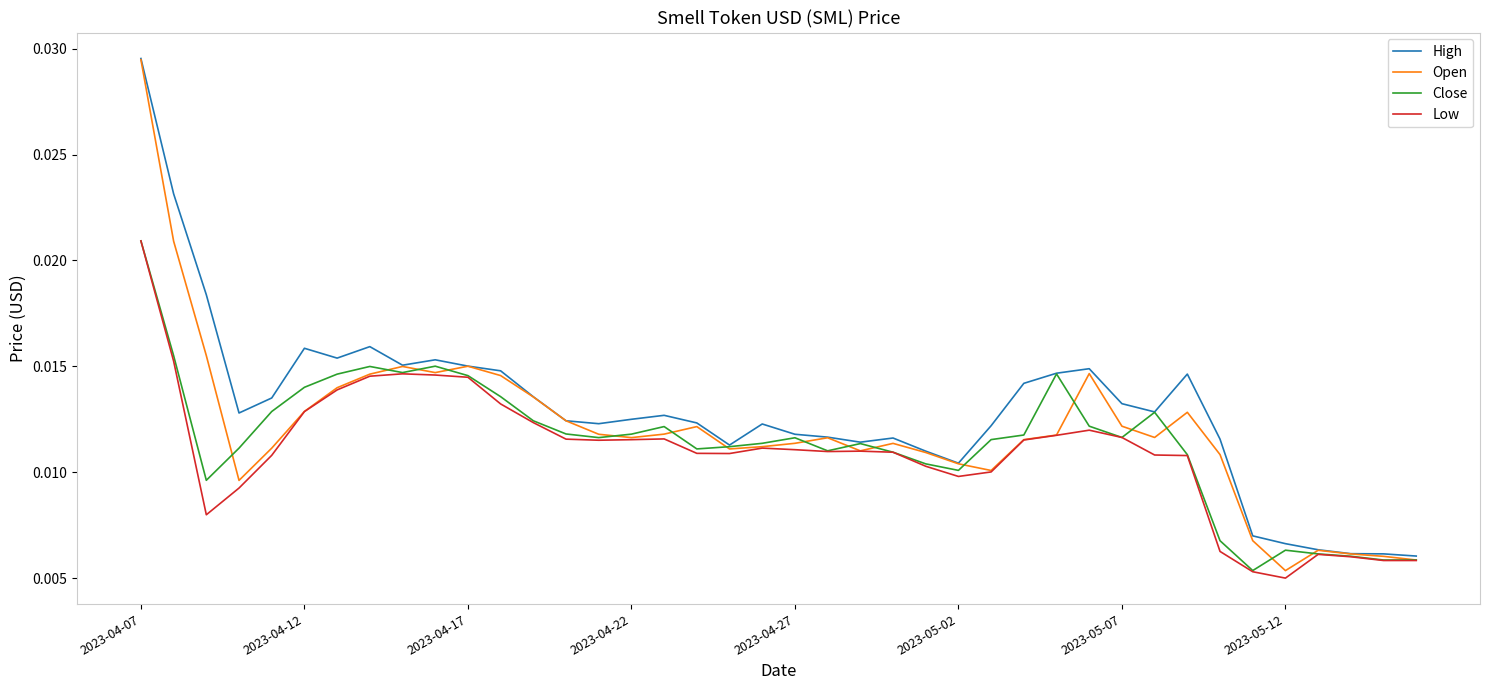

Does the chart display data point markers on the line(s)?

No